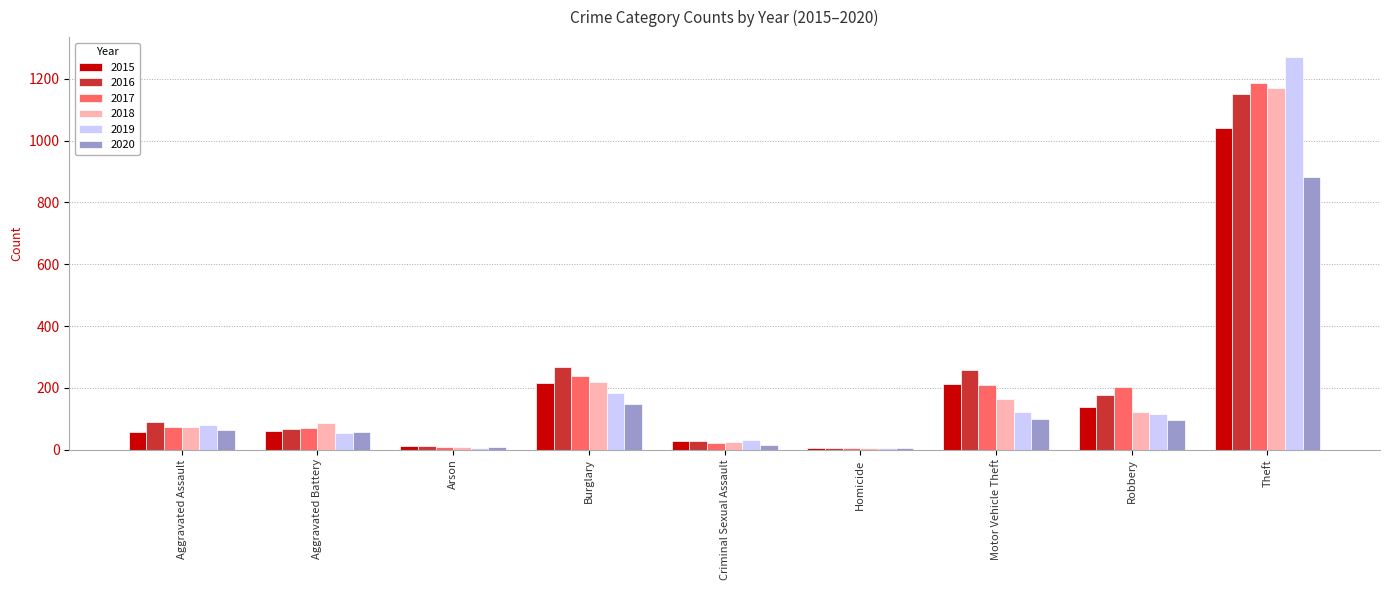

The 2019 series shows 116 at Robbery. True or false?

True